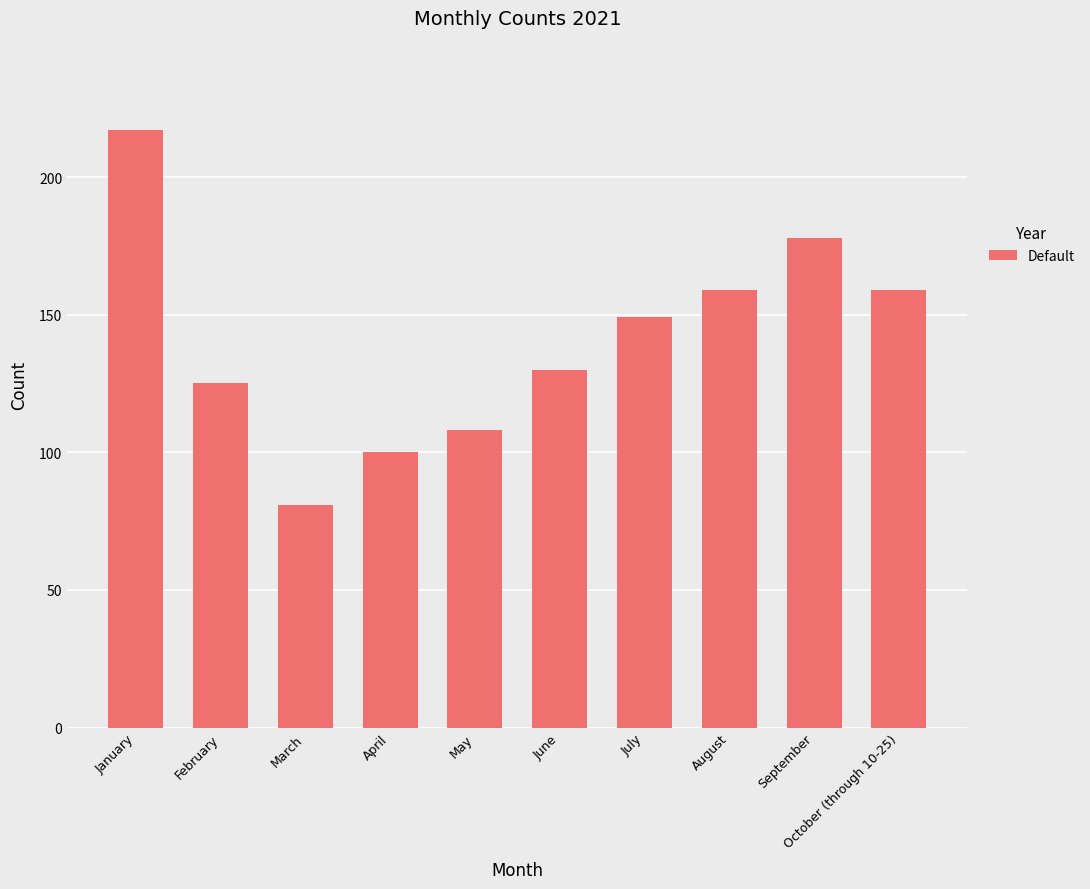

At which category does the chart reach its minimum across all series?

March